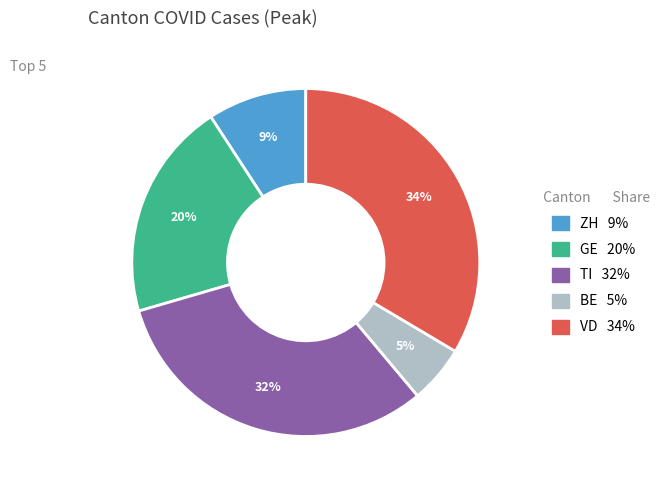

How many slices are in this pie chart?

5